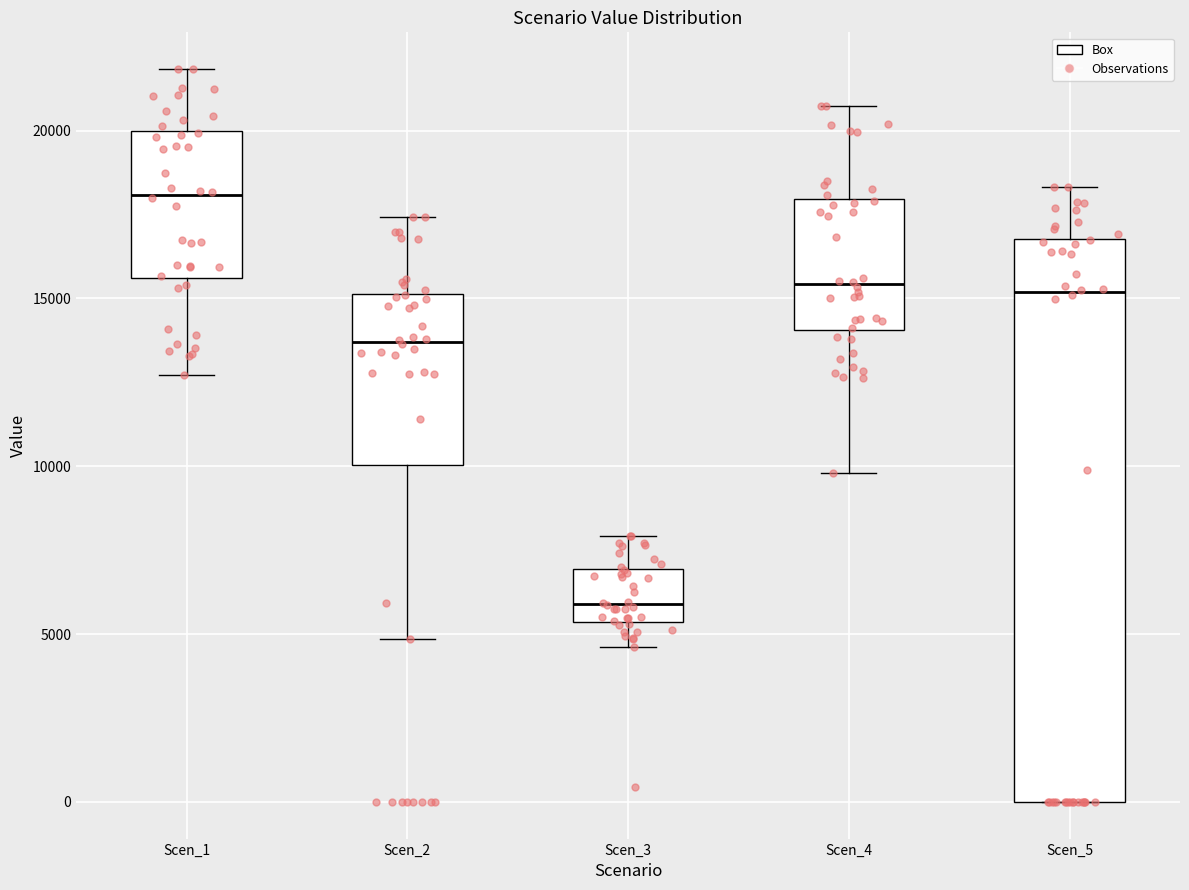

Where is the lower edge of the box for Scen_5 on the y-axis? The values are not printed on the chart, so give them approximately, as read against the axis.

0